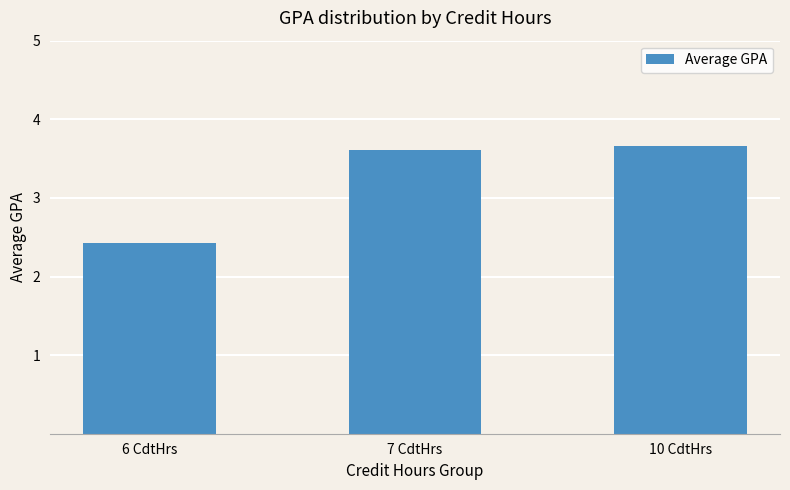

What is the ratio of the value at 6 CdtHrs to the value at 10 CdtHrs?

0.7